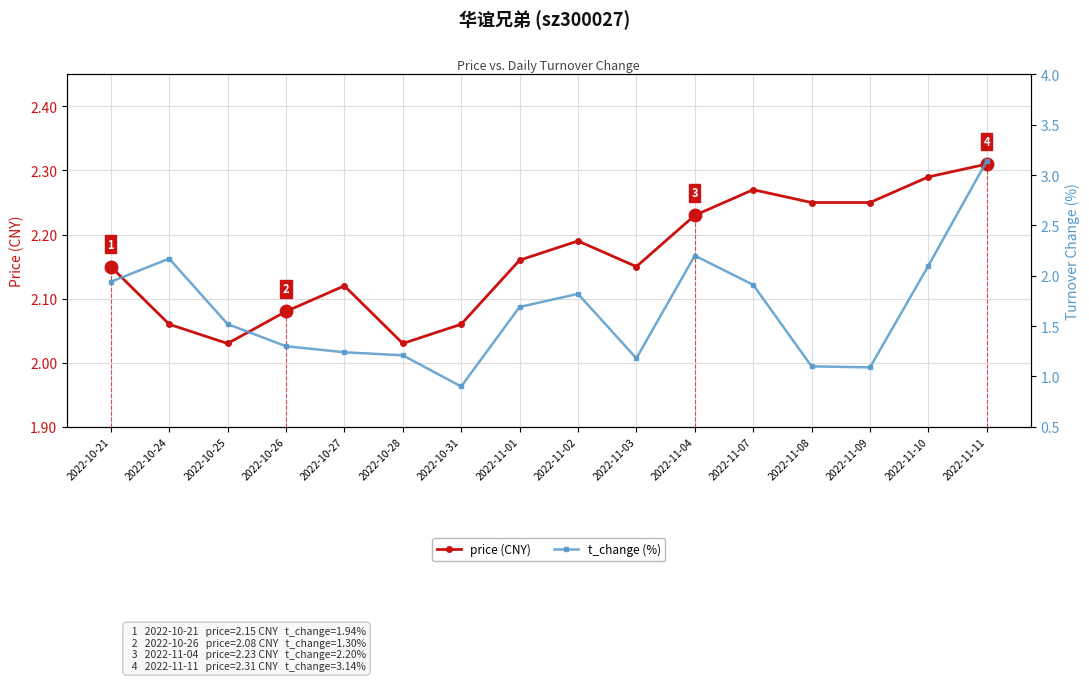

Which series has the largest range (max minus min)?

t_change (%)